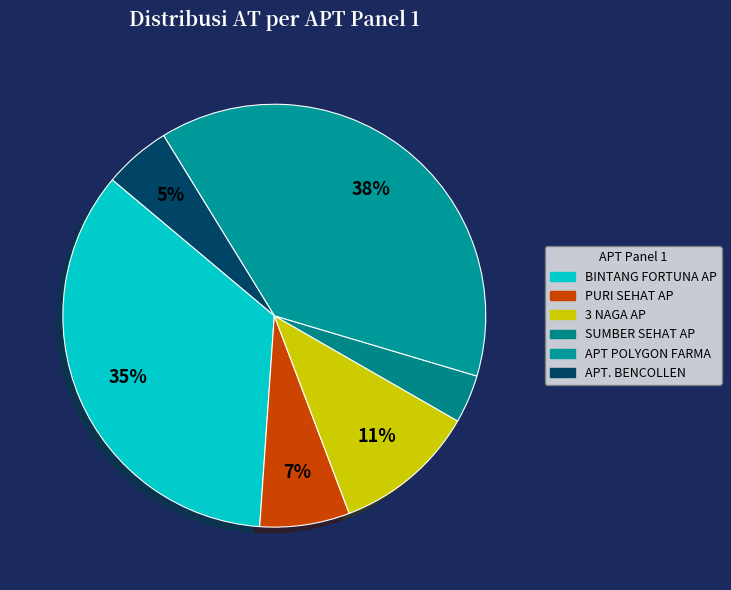

Is SUMBER SEHAT AP the majority of the pie?

No